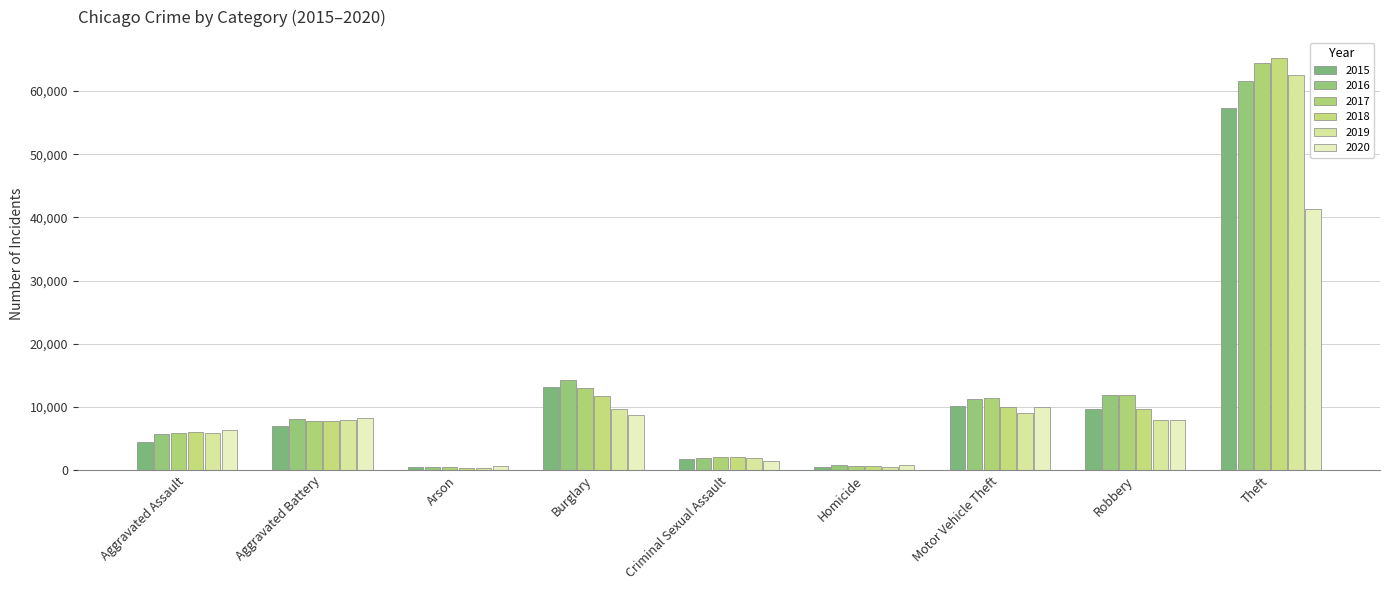

Is it true that 2020 equals 9960 at Motor Vehicle Theft?

True